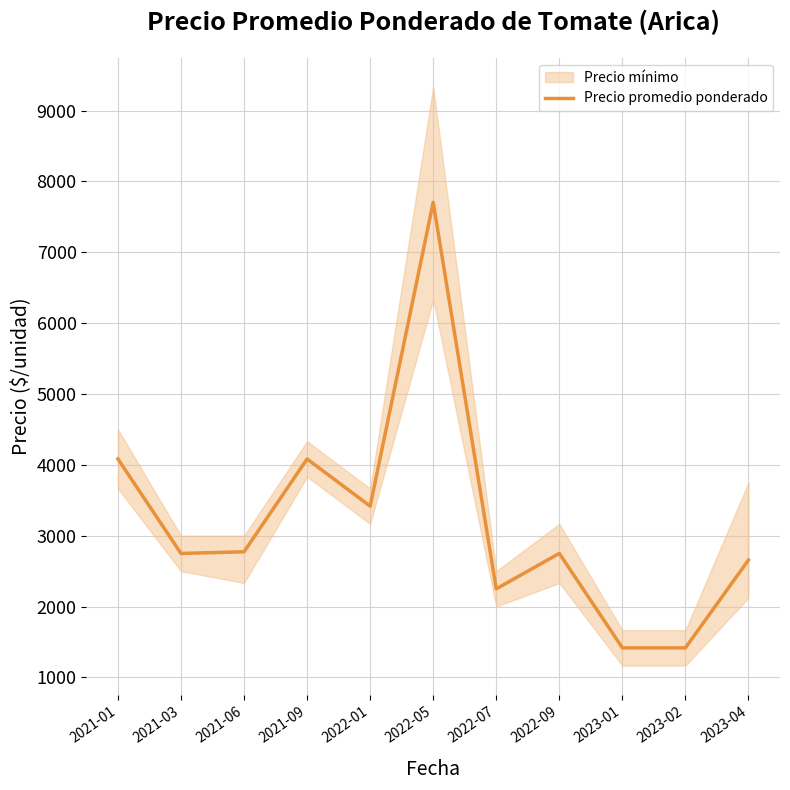

How many points are higher than both their immediate neighbors (excluding endpoints)?

3